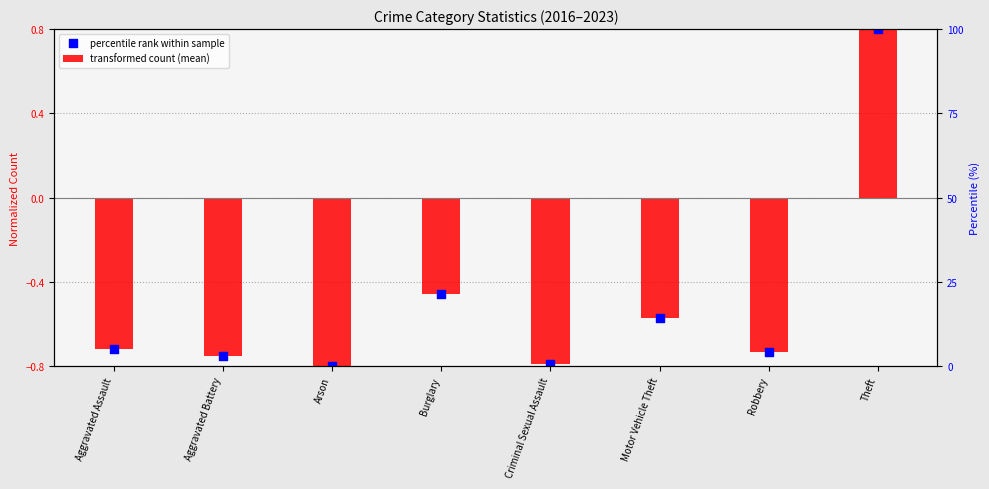

Which series reaches the minimum Y coordinate?

transformed count (mean)